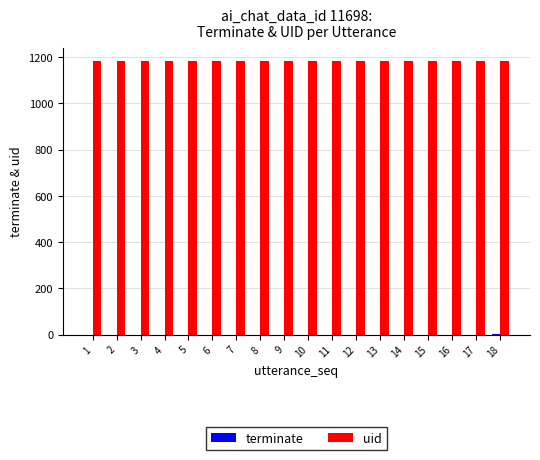

What is the greatest value displayed?

1182